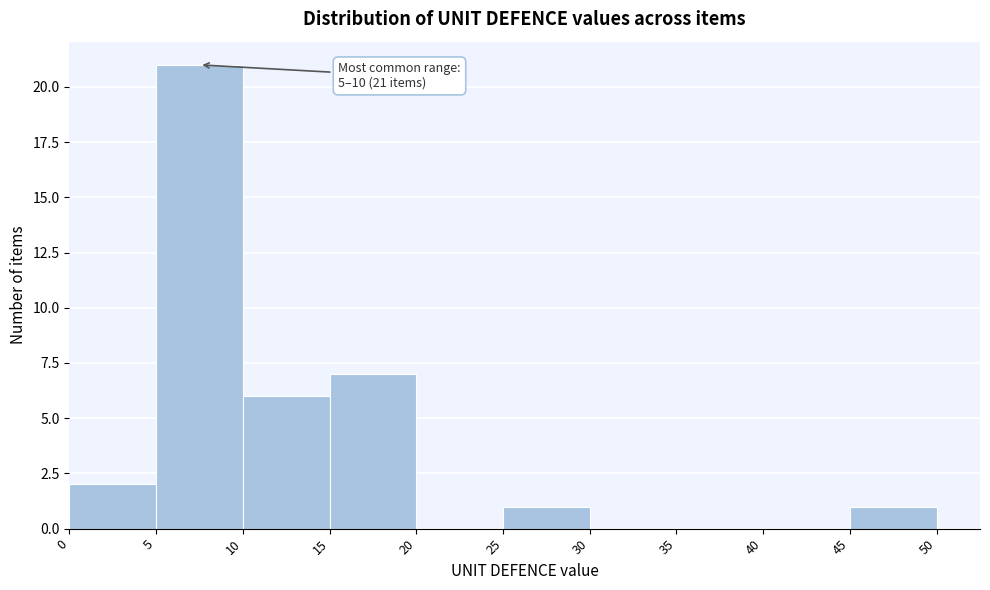

Over which range of the x-axis is the bar tallest?

5 to 10